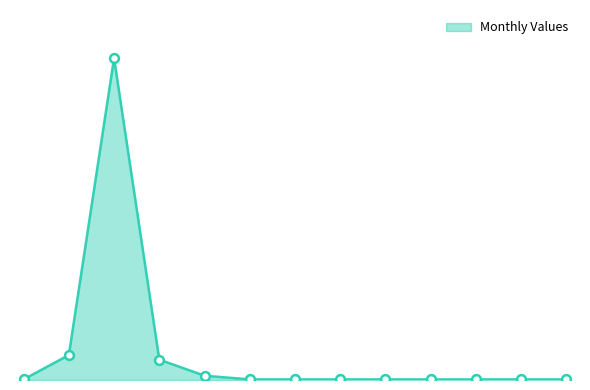

Is this an area chart (filled region under the line)?

Yes